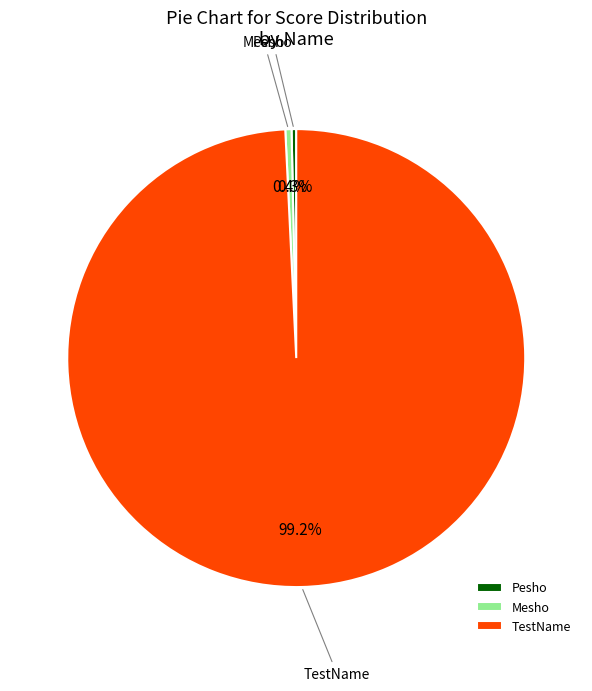

Which slice is the largest?

TestName